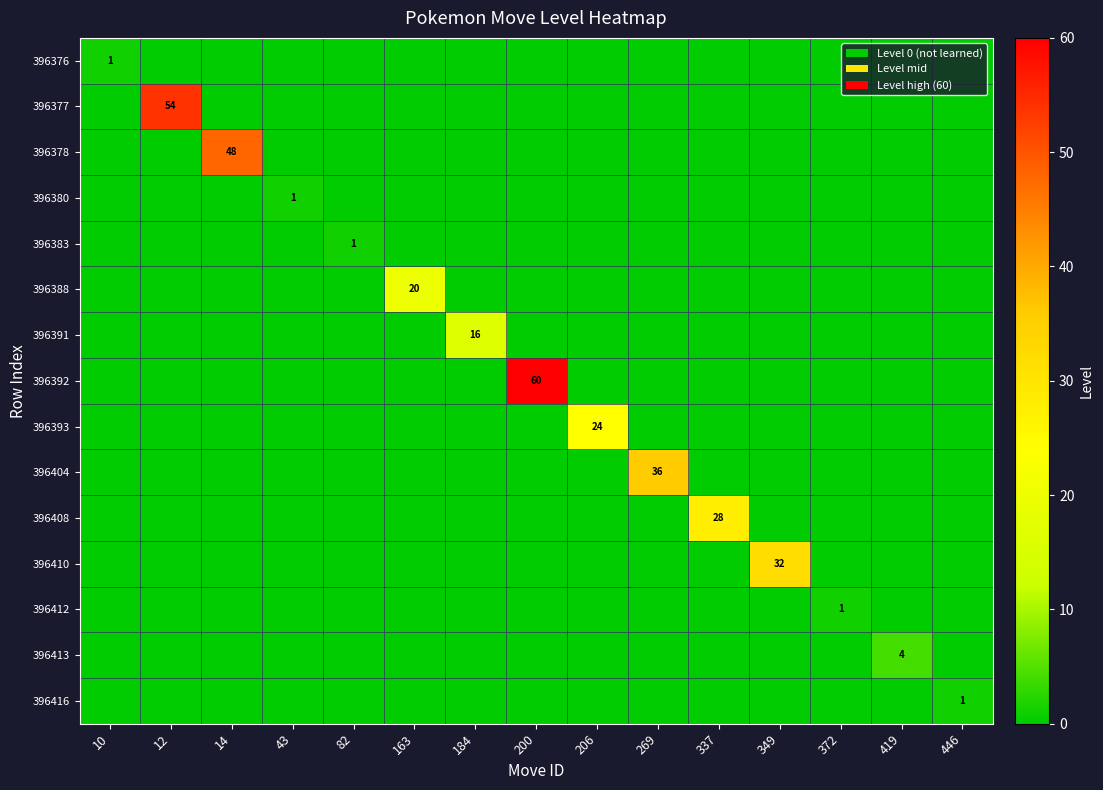

List the labels in order of 396391 value, smallest first.

10, 12, 14, 43, 82, 163, 200, 206, 269, 337, 349, 372, 419, 446, 184